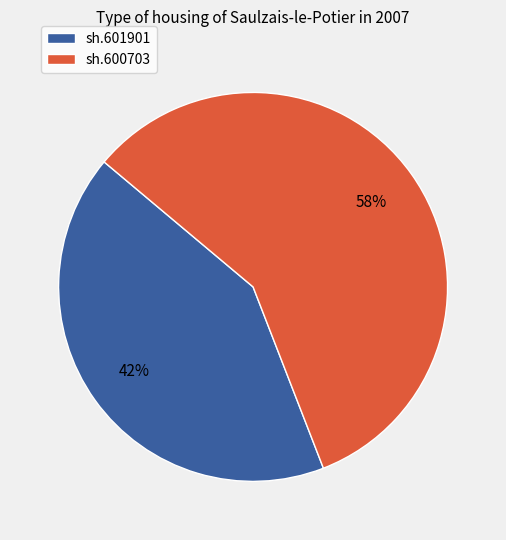

Combined, do sh.601901 and sh.600703 account for over 50%?

Yes